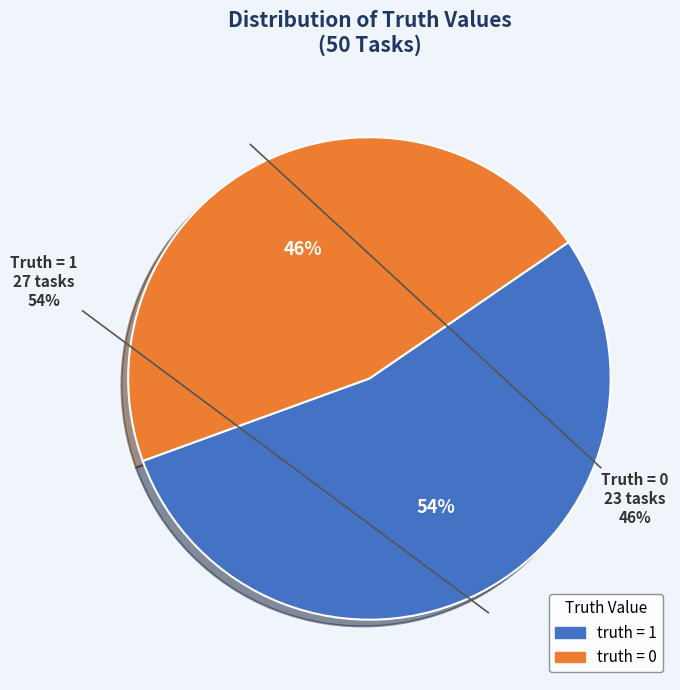

What is the majority slice?

1